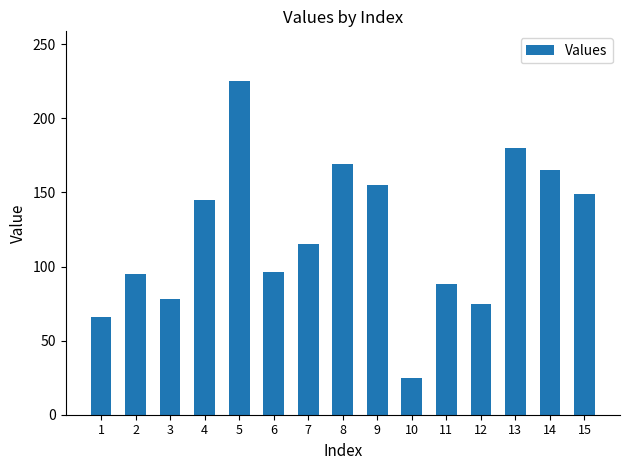

Where does the data first go above 115?

4